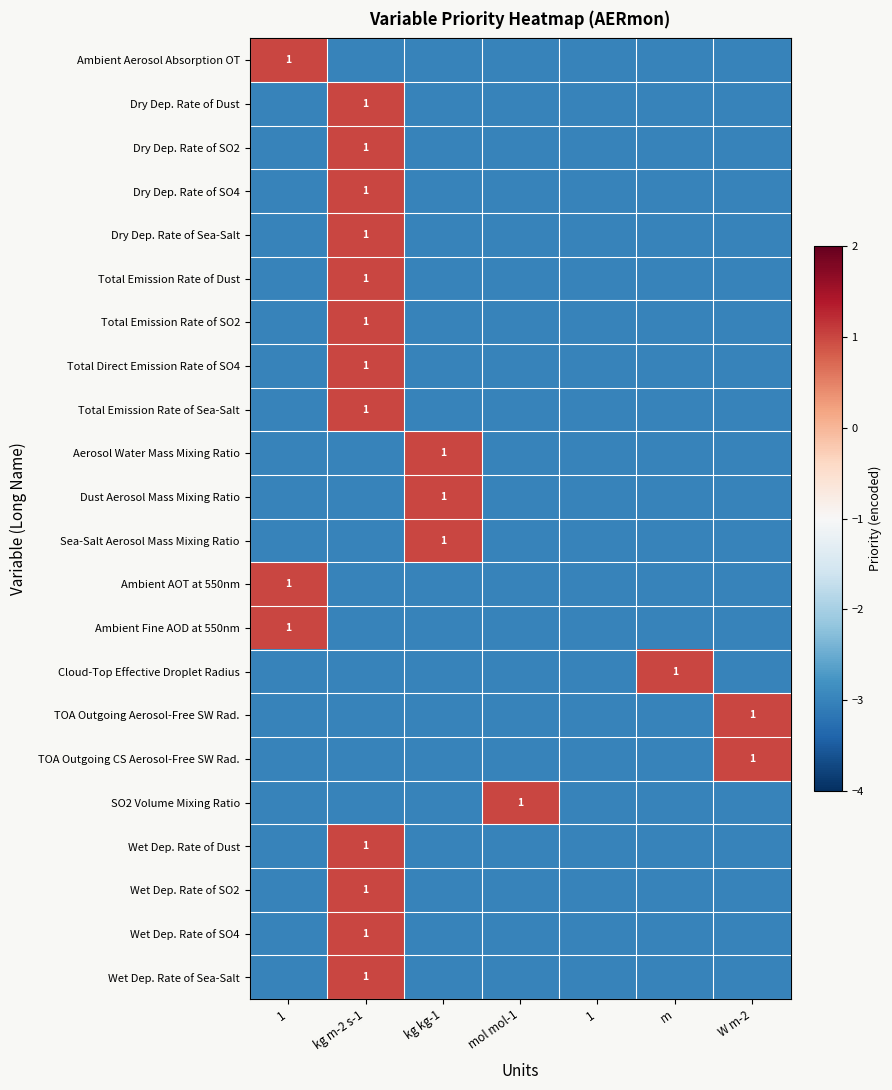

How many positive values does the Ambient AOT at 550nm series have?

1